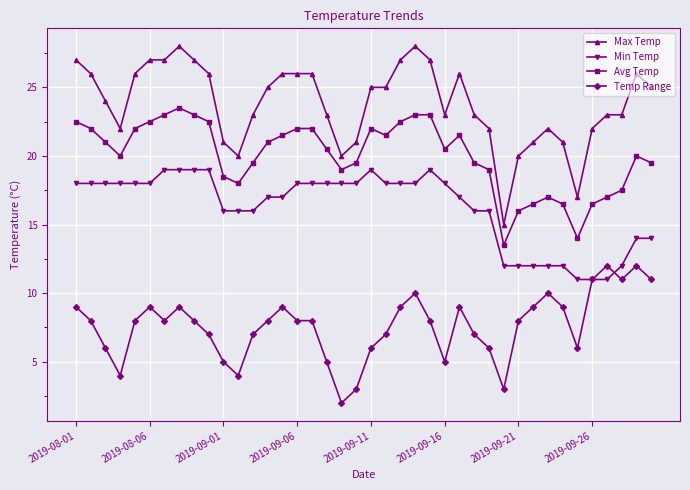

Which series has the largest total across all categories?

Max Temp